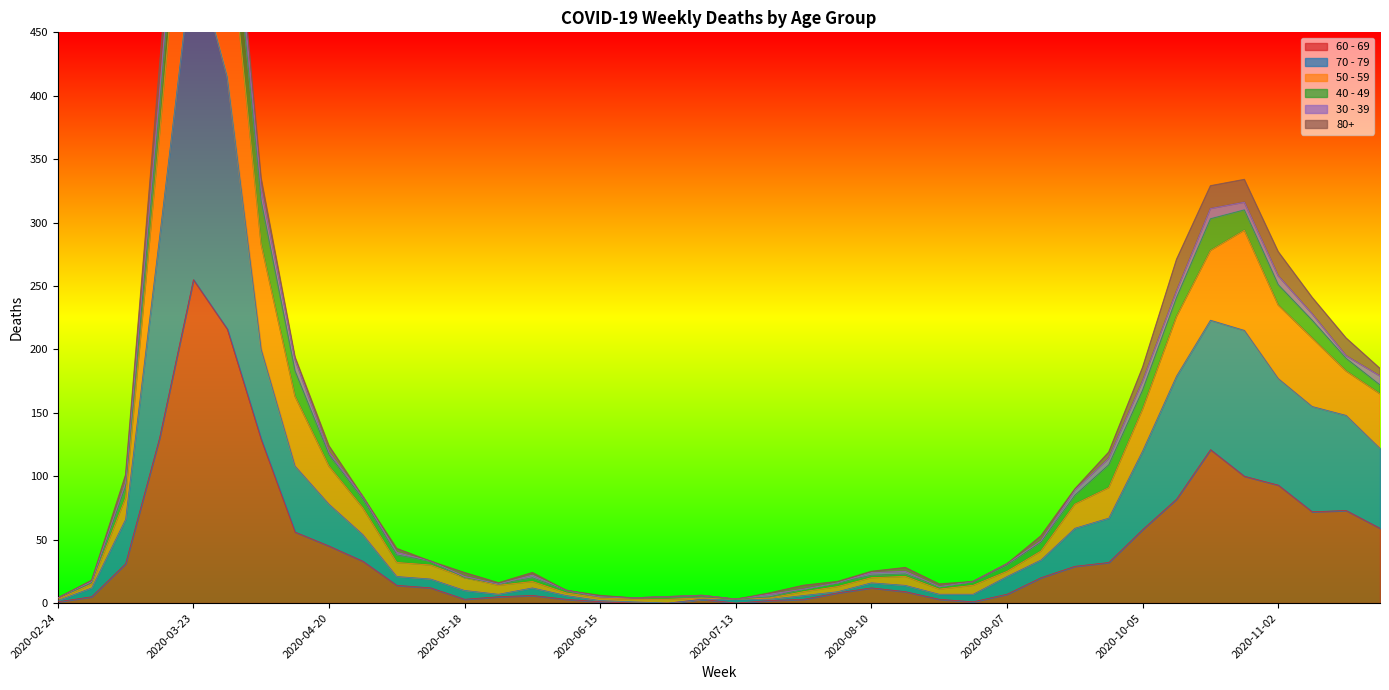

The value of 60 - 69 at 2020-07-13 is 0. True or false?

True